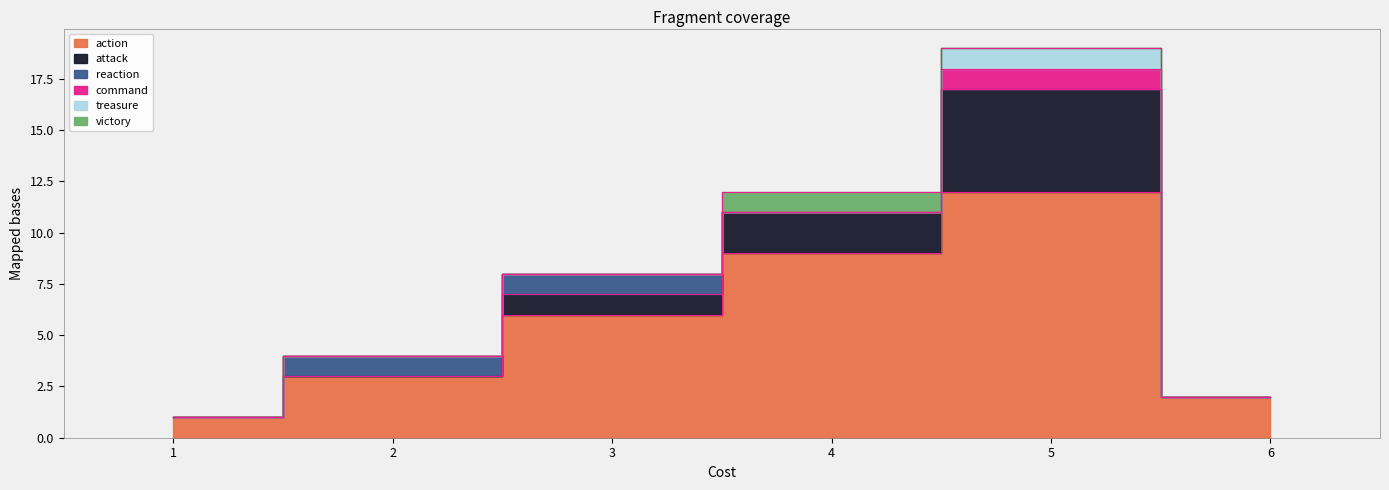

Is it true that treasure equals 0 at 2?

False